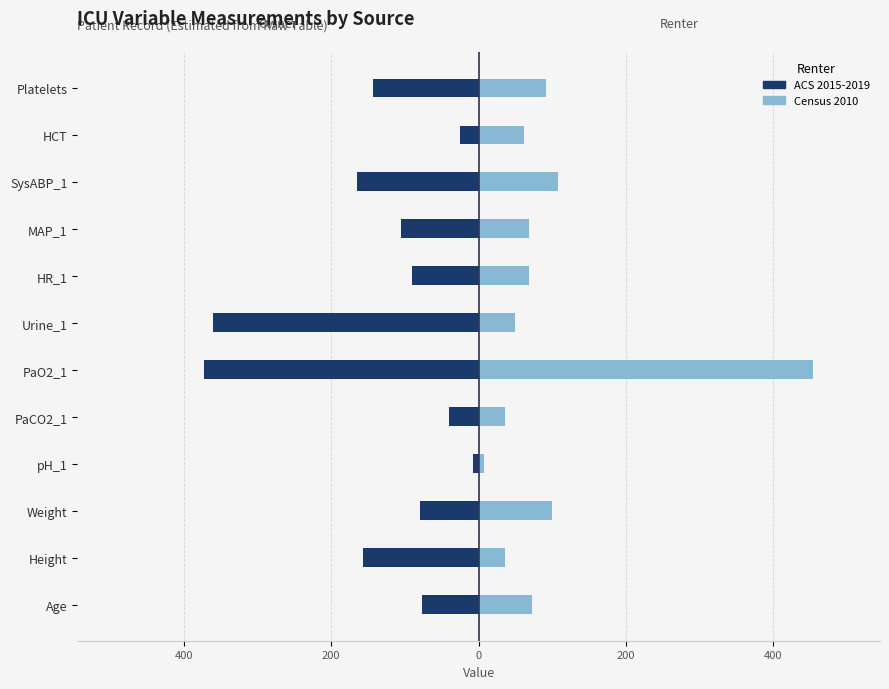

What is the average value of the Census 2010 series?

96.0